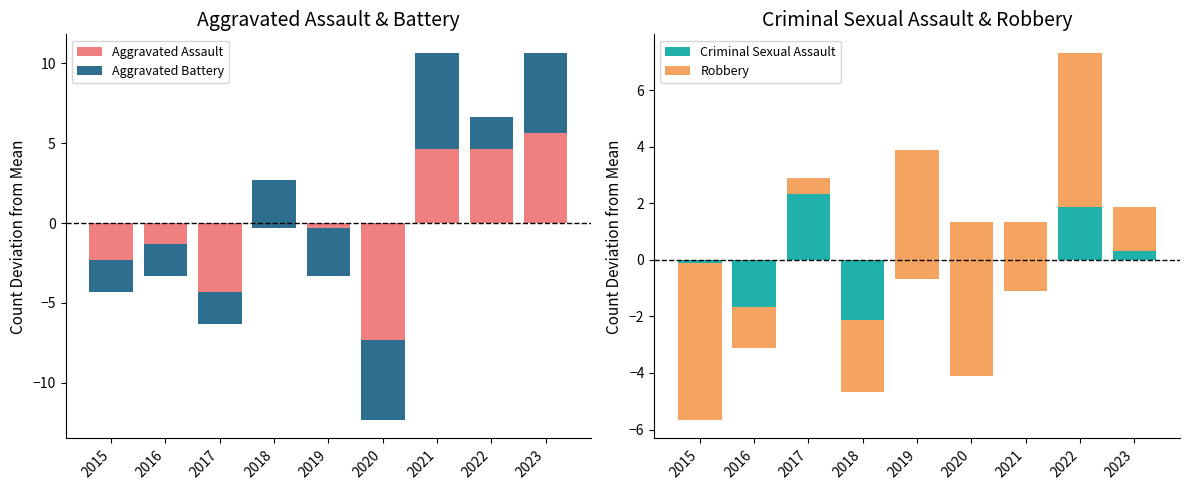

Is it true that Robbery equals 1.9 at 2016?

False